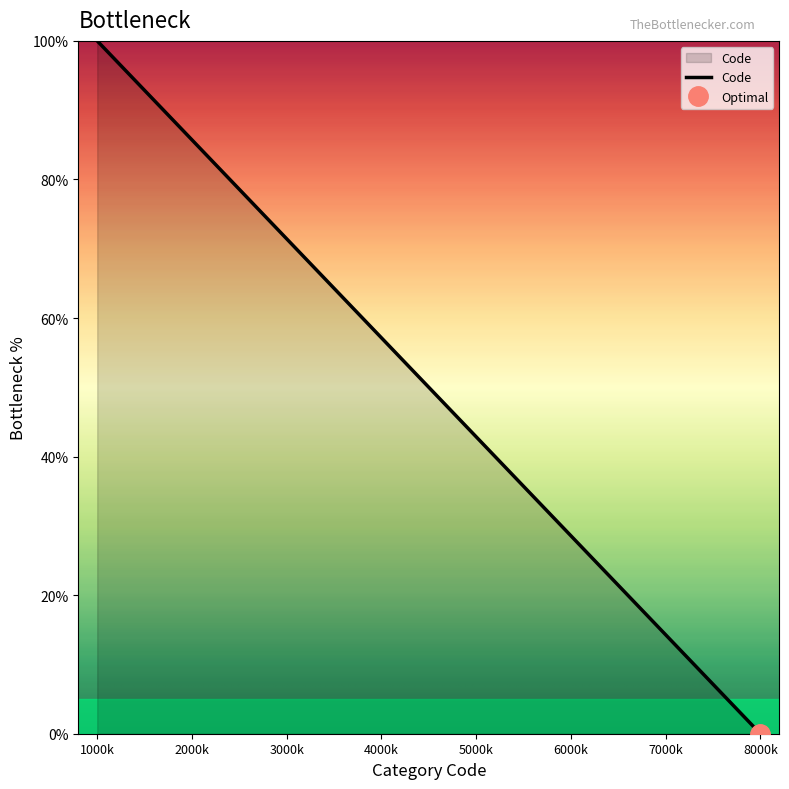

Which category has the highest value in the Code series?

1000k